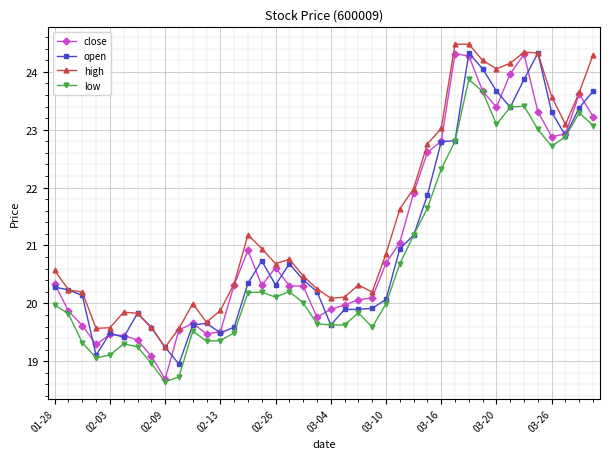

True or false: low has more than 0 points higher than both neighbors.

True